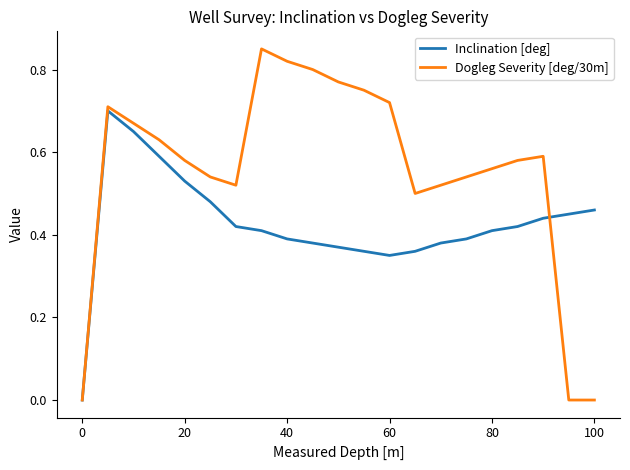

Which series has the largest range (max minus min)?

Dogleg Severity [deg/30m]